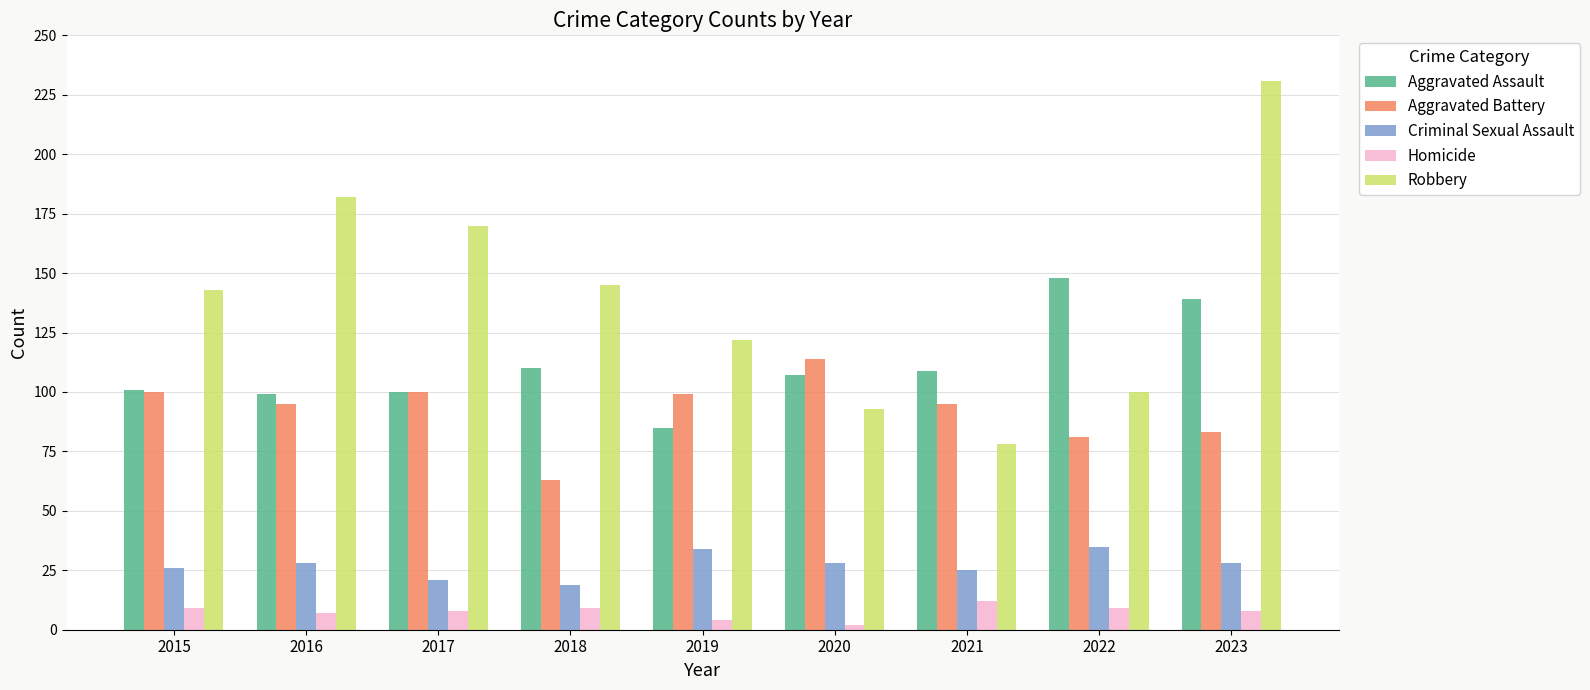

How many groups of bars are there?

9